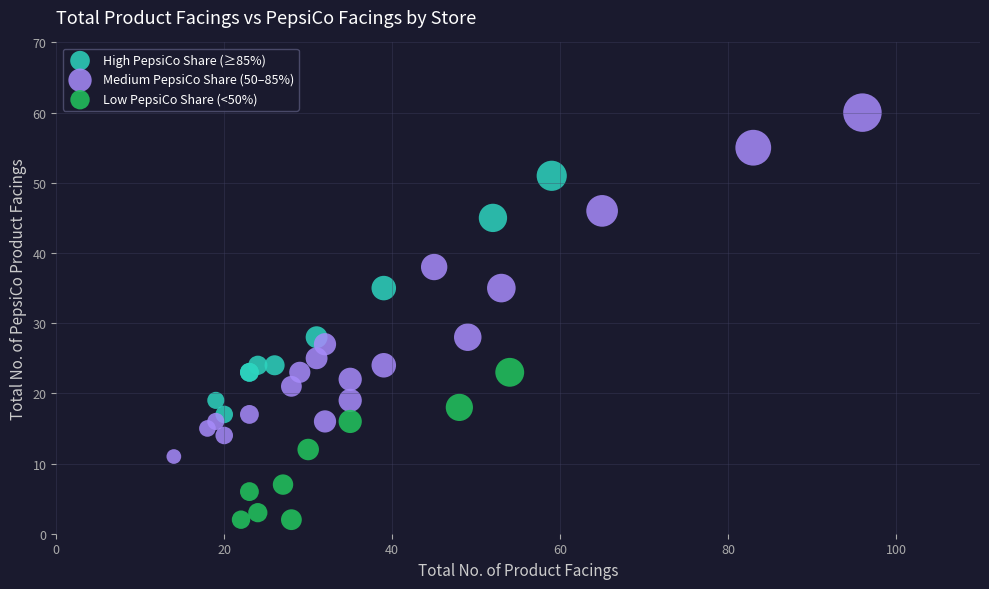

Which series contains the lowest Y value?

Low PepsiCo Share (<50%)